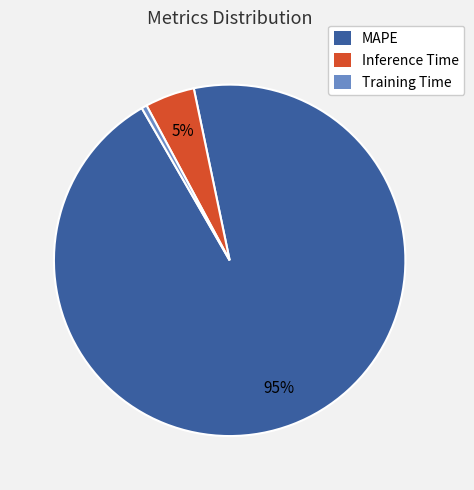

To the nearest percent, what is the combined percentage of MAPE and Inference Time?

100%